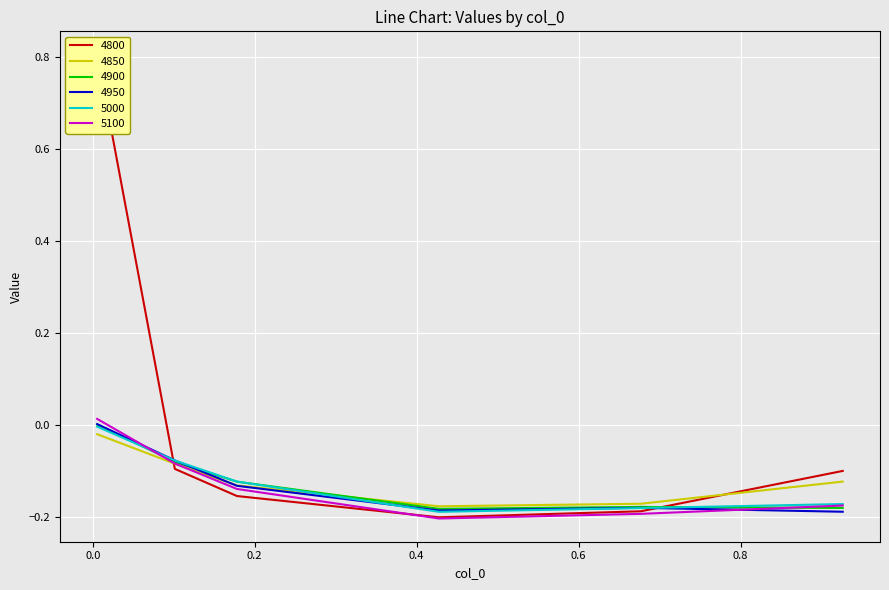

True or false: 4950 has a value of -0.2 at 0.1780821917808219.

False